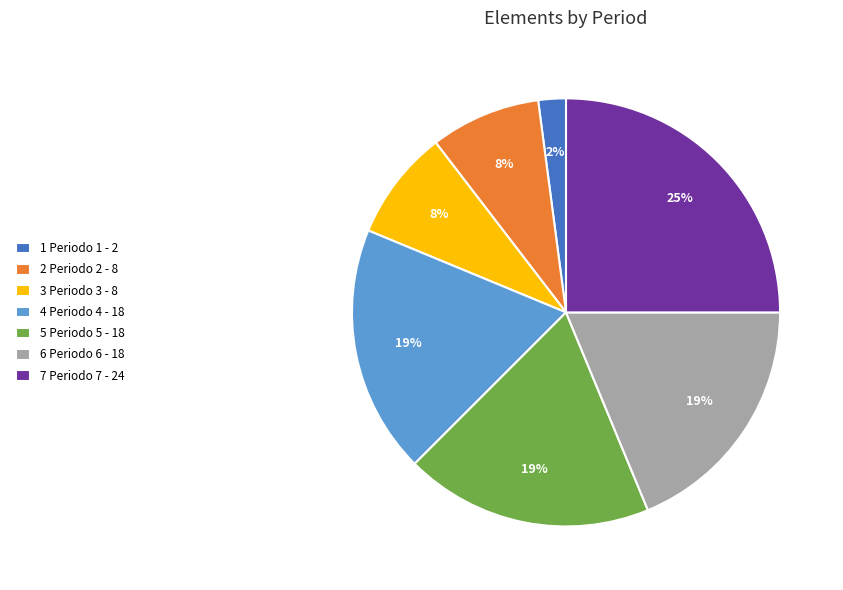

To the nearest percent, what percentage of the pie is 5?

19%